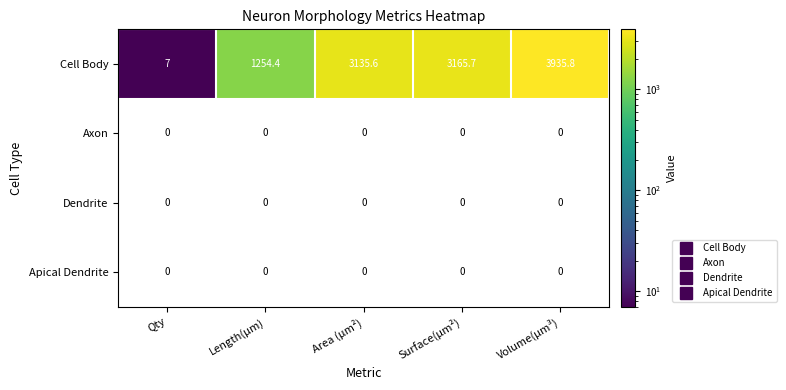

What is the maximum value shown in the chart?

3935.8